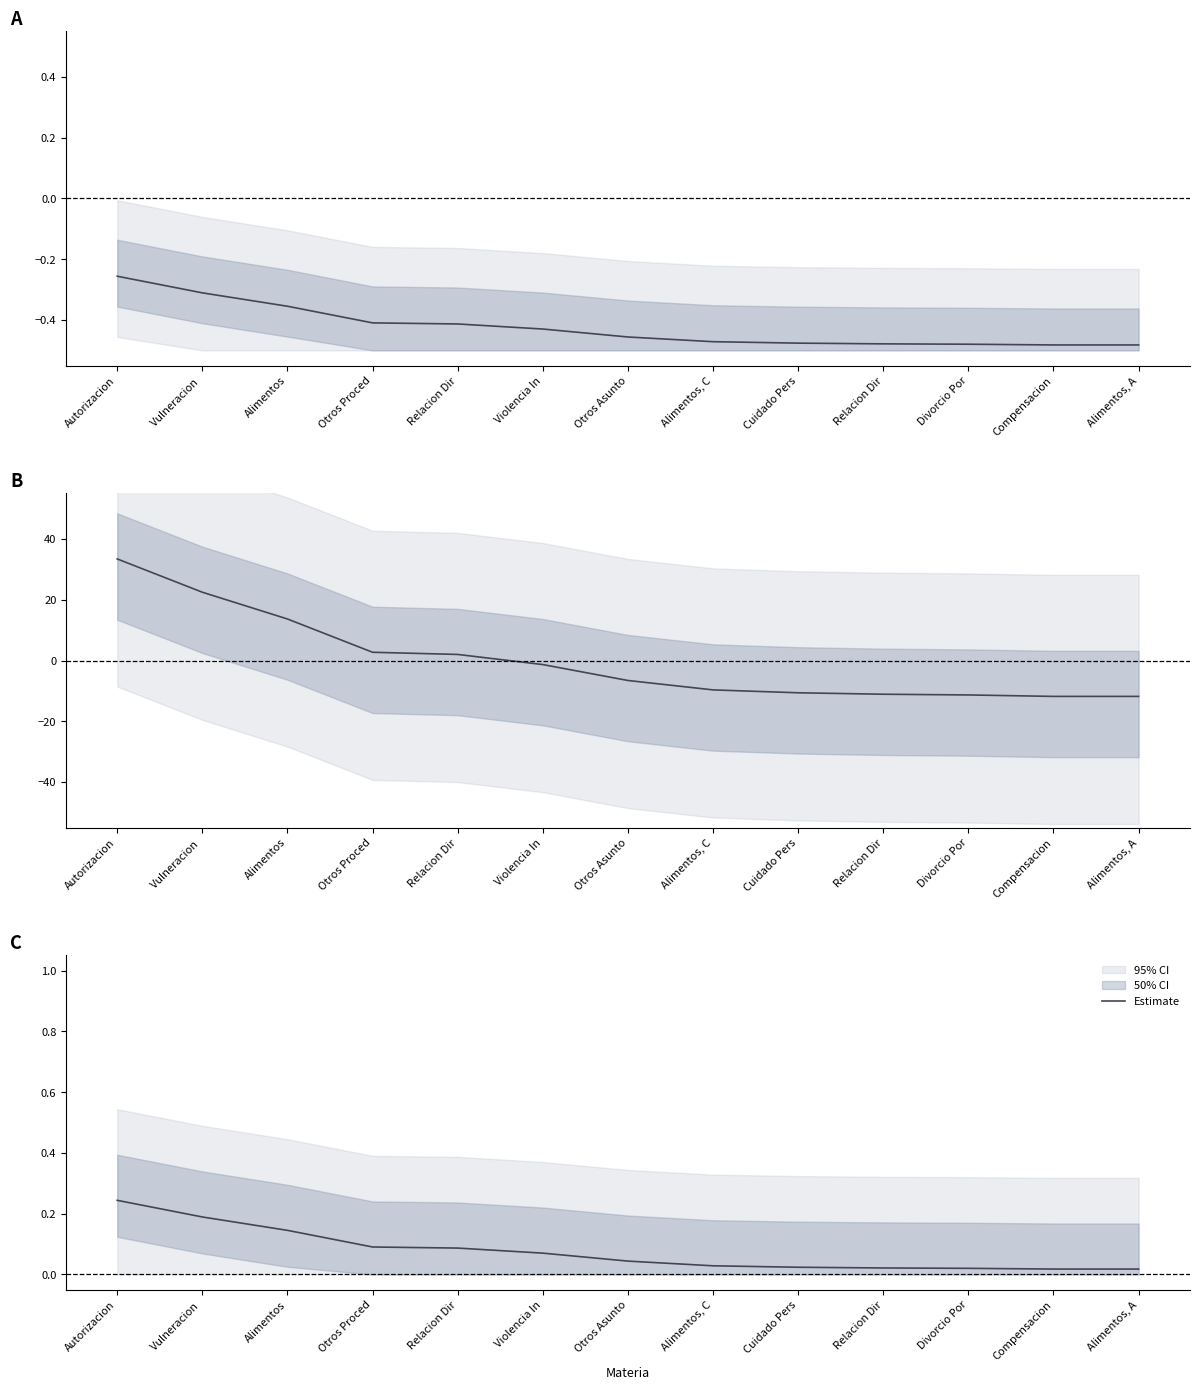

Which category has the highest value across all series?

Autorizacion